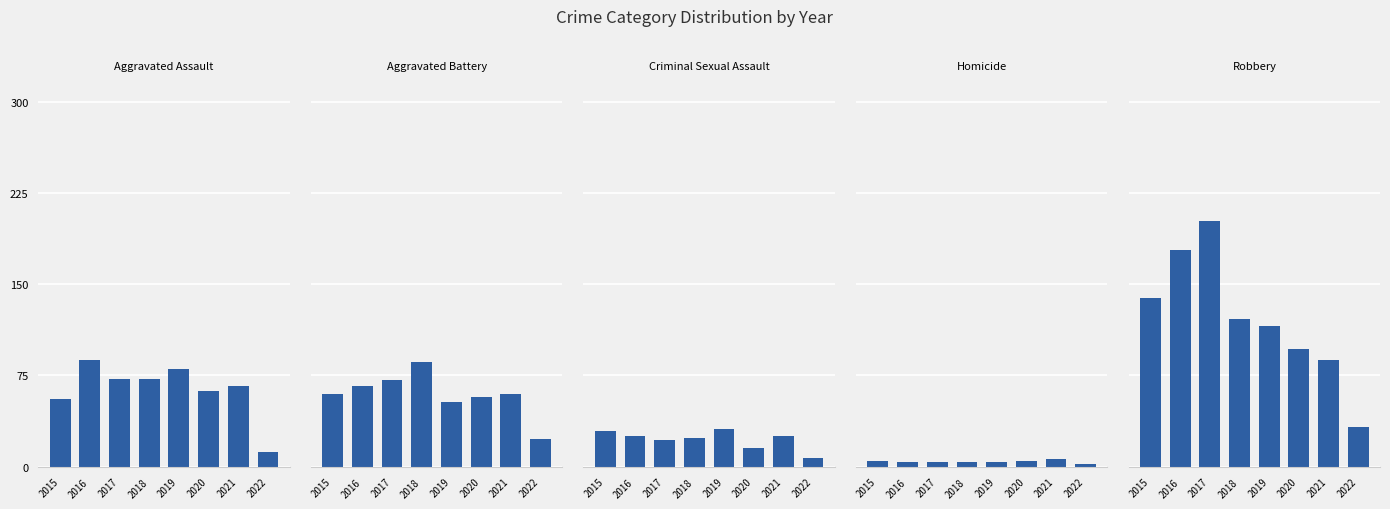

What value does the Aggravated Assault series have at 2021, to the nearest 5?

65